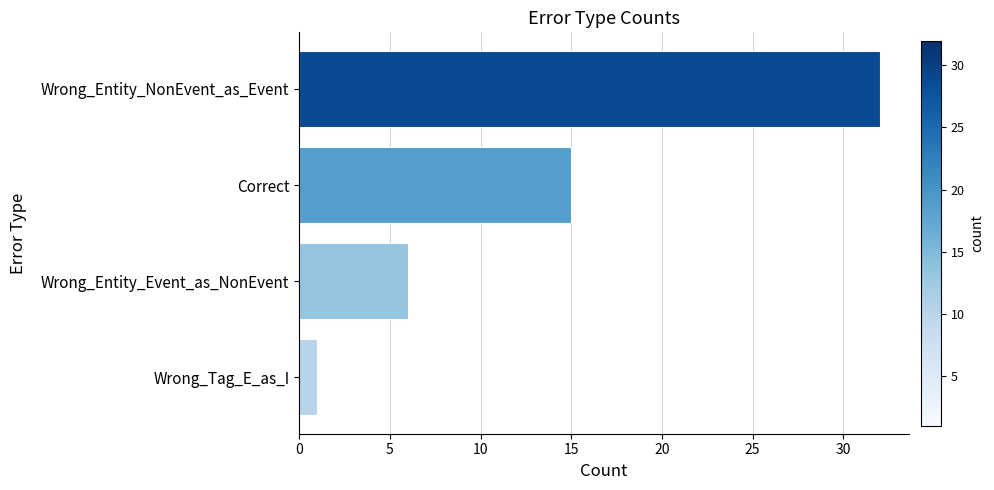

What is the greatest value displayed?

32